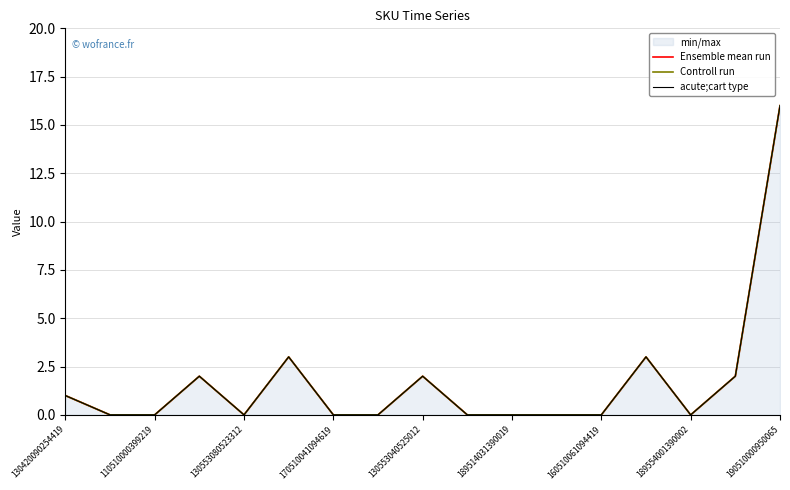

What is the difference between the maximum and minimum values in the Ensemble mean run series?

16